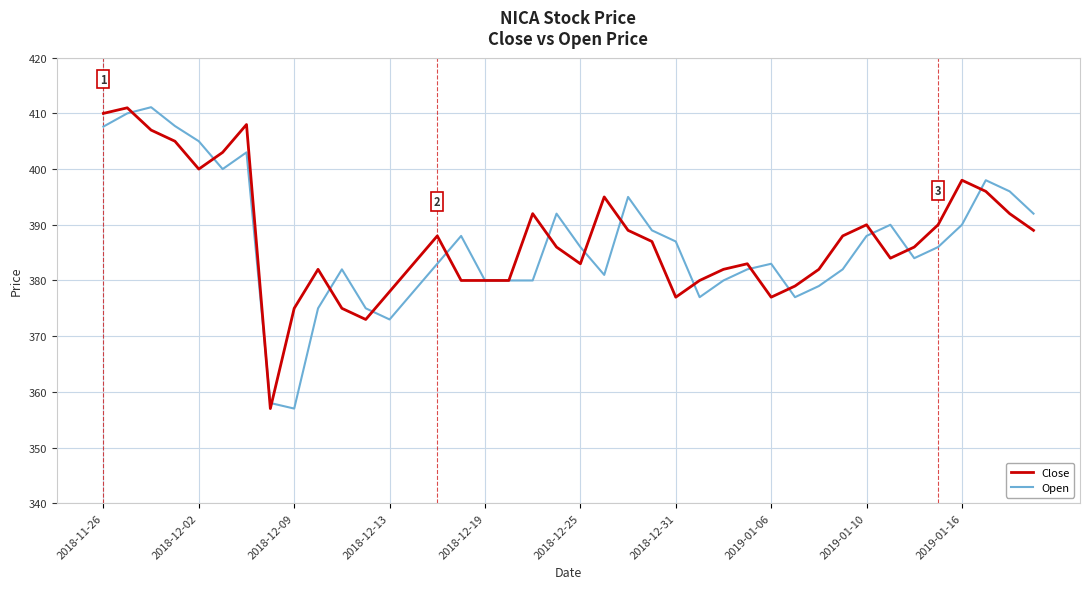

Rank the series by their average value, from highest to lowest.

Close, Open